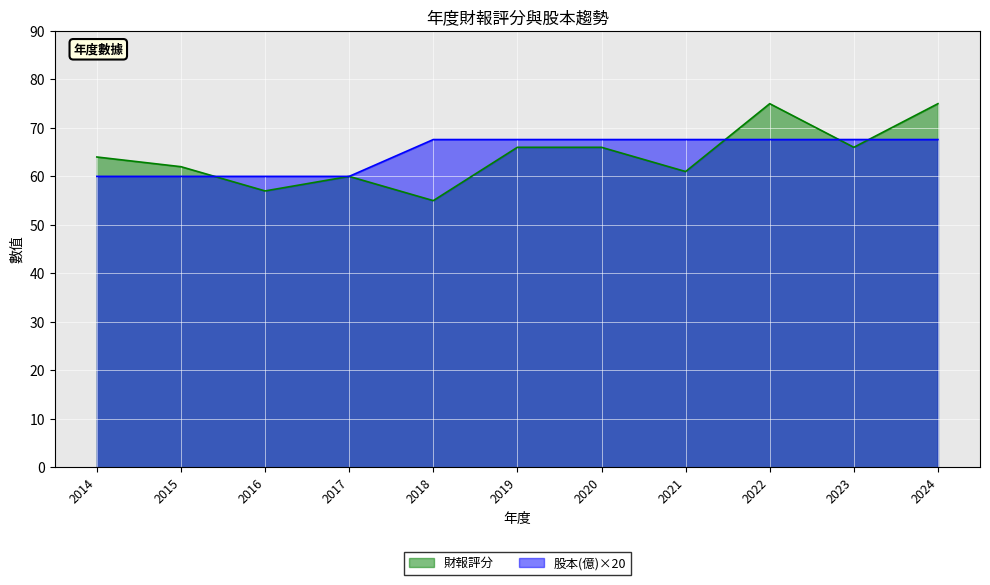

At which label does 股本(億) first exceed 67?

2018